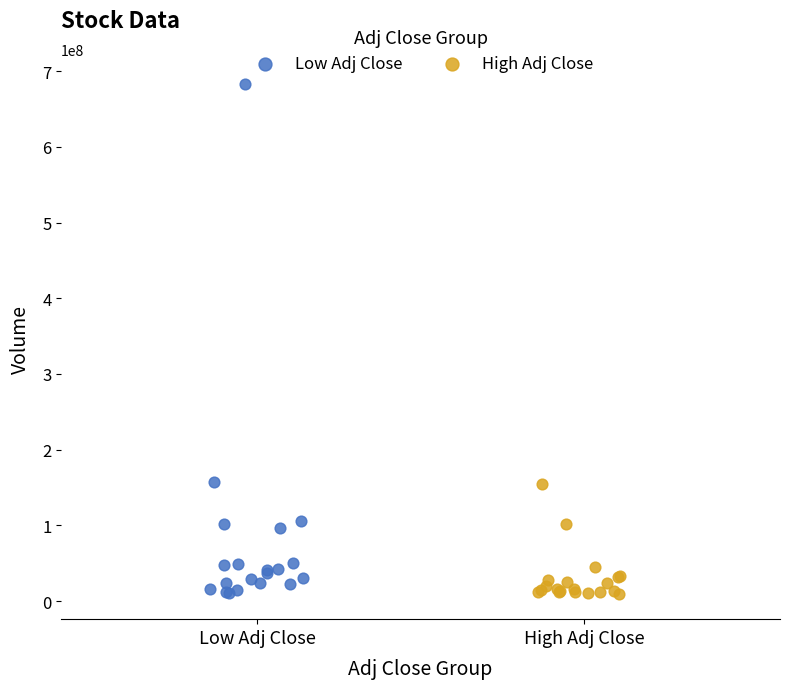

Which series has the widest spread of Y values?

Low Adj Close